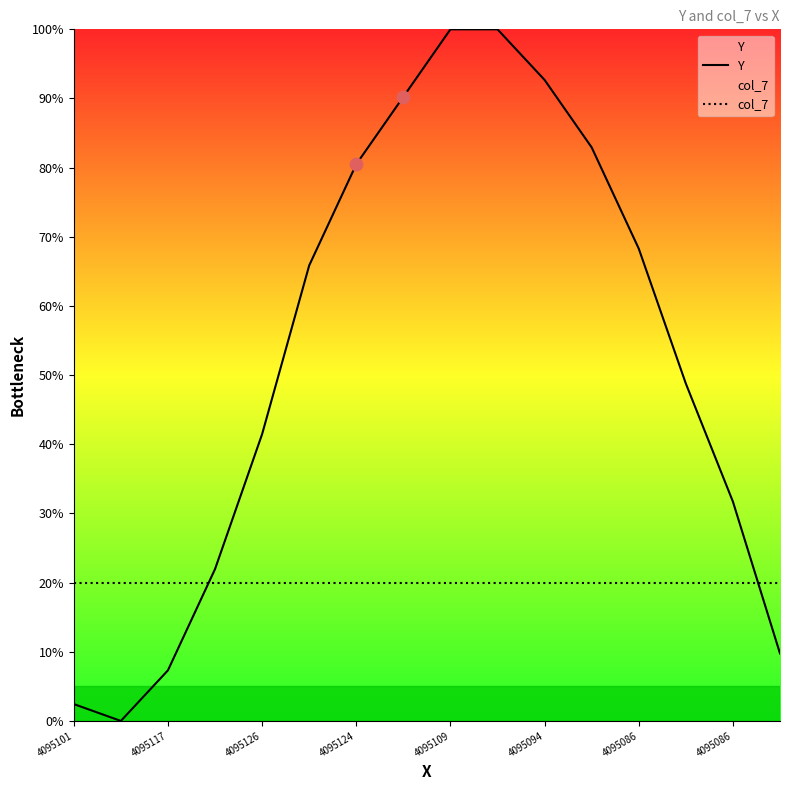

Which series reaches the minimum Y coordinate?

Y